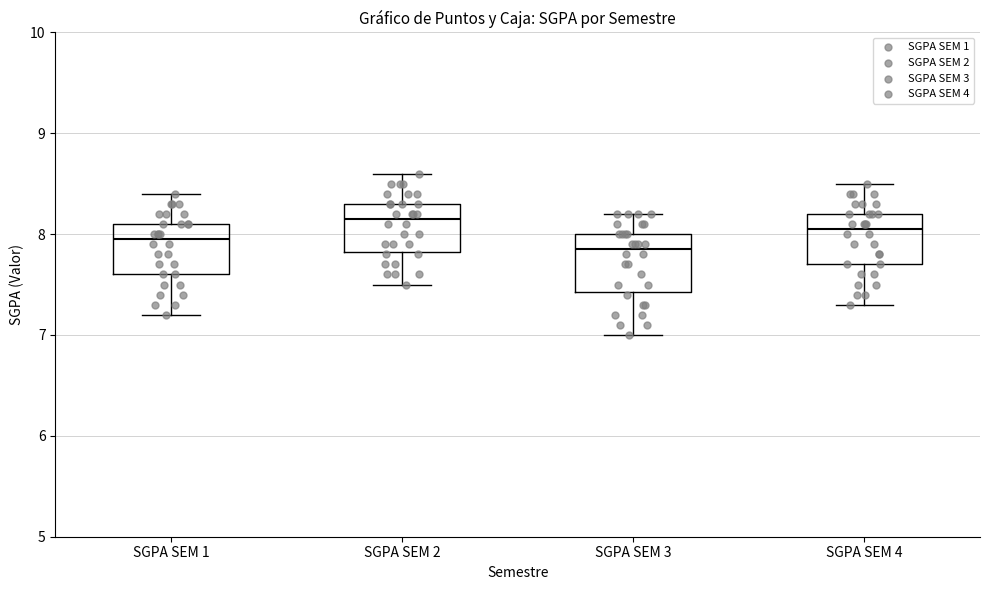

Where does the upper whisker of the box for SGPA SEM 4 end on the y-axis? The values are not printed on the chart, so give them approximately, as read against the axis.

8.5